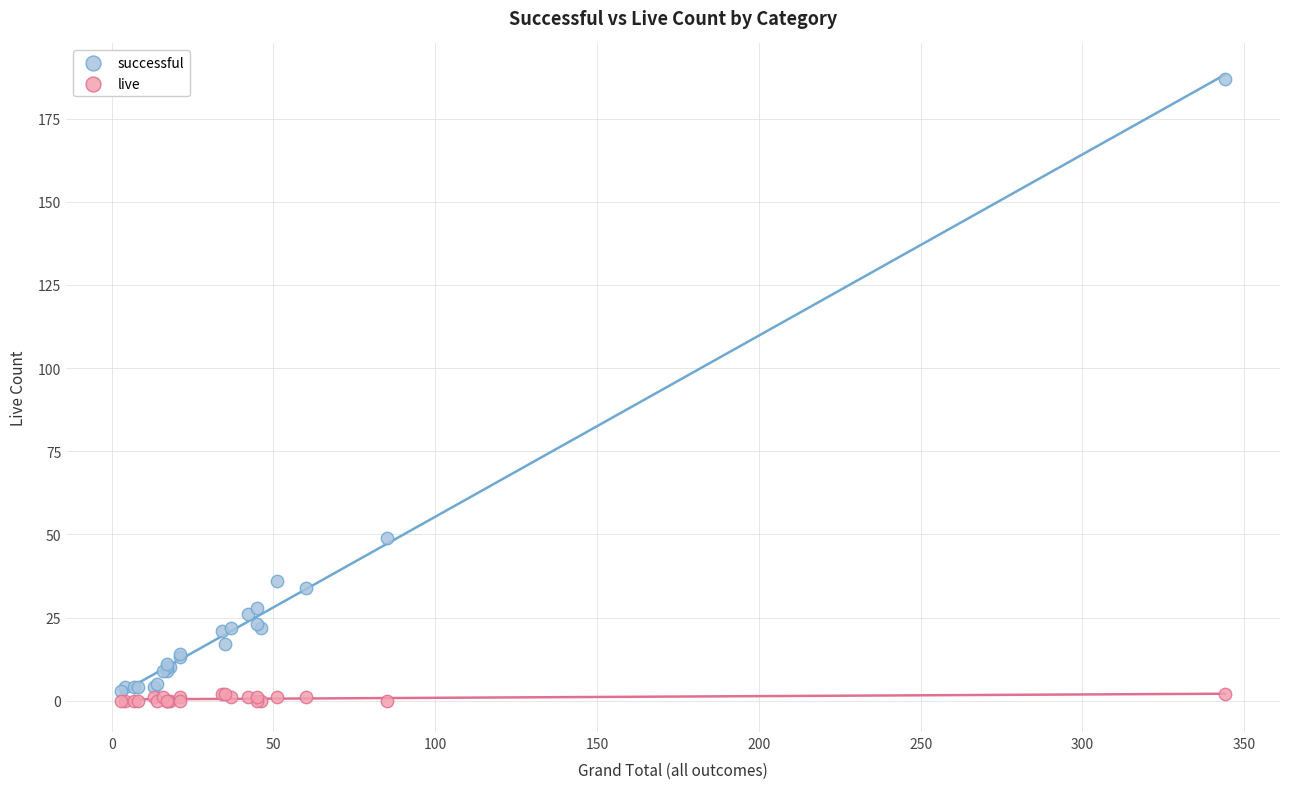

Which series has the widest spread of Y values?

successful